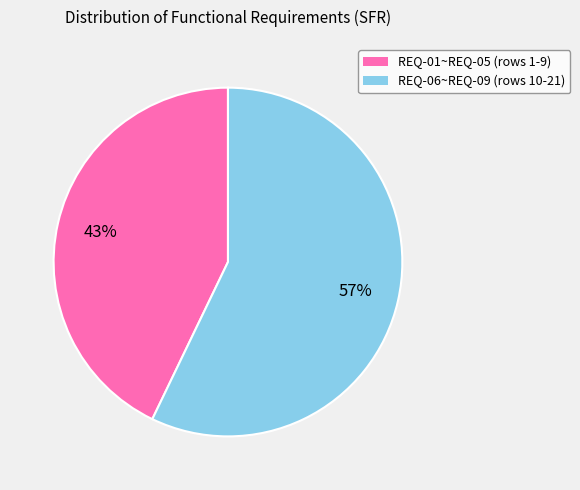

Does any single category account for the majority?

Yes